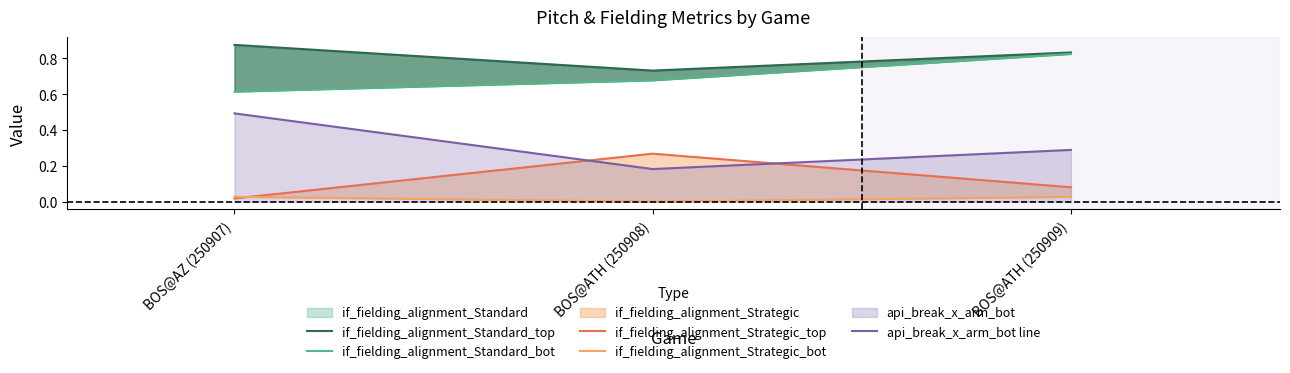

What is the sum of all if_fielding_alignment_Strategic_top values?

0.4